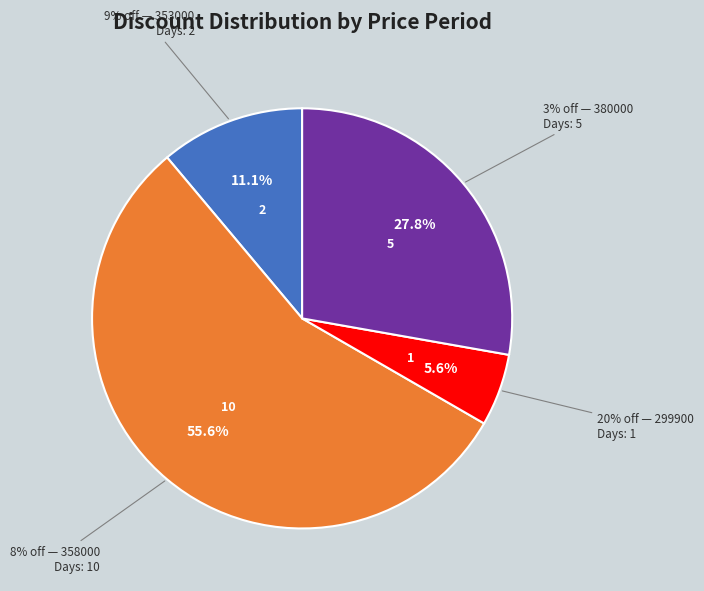

Which slice is the largest?

Discount 8%